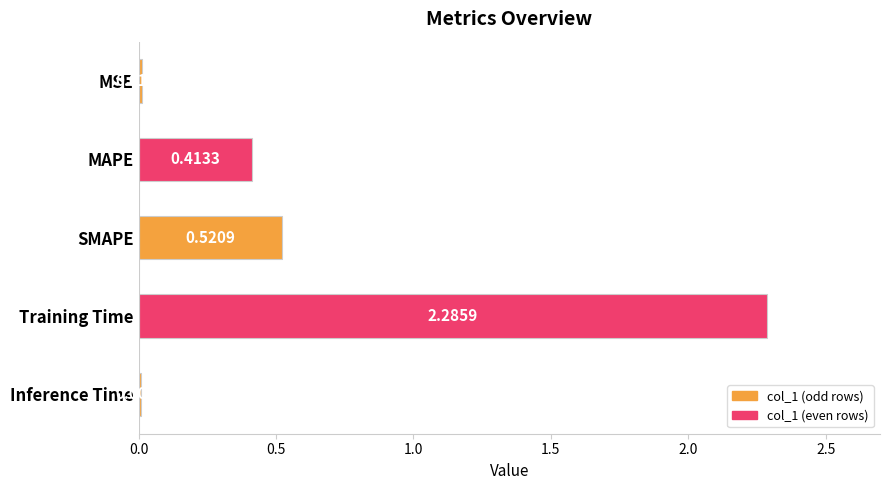

Are the bars grouped side by side (vs. stacked)?

No